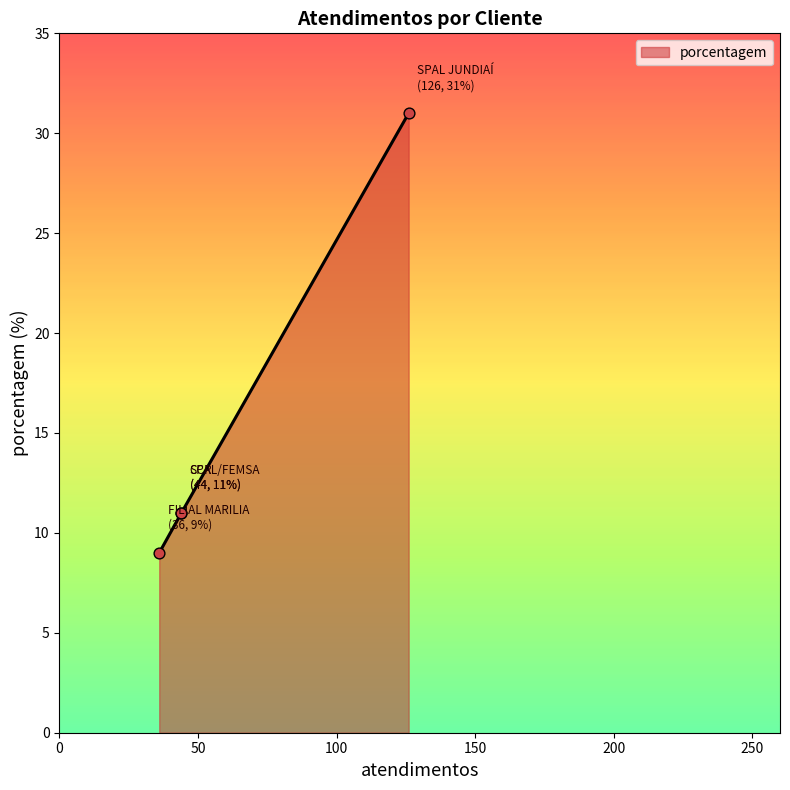

What is the change in value from SPAL/FEMSA to FILIAL MARILIA?

-2